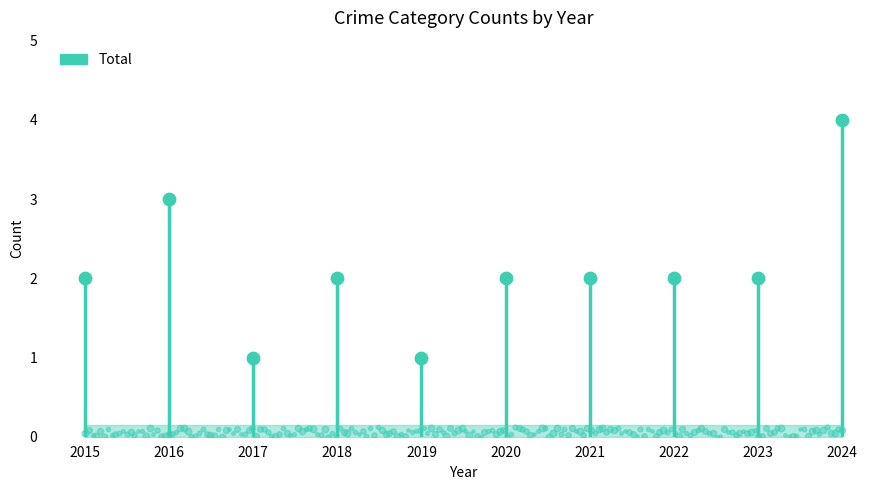

At which category is the sum across all series the highest?

2024